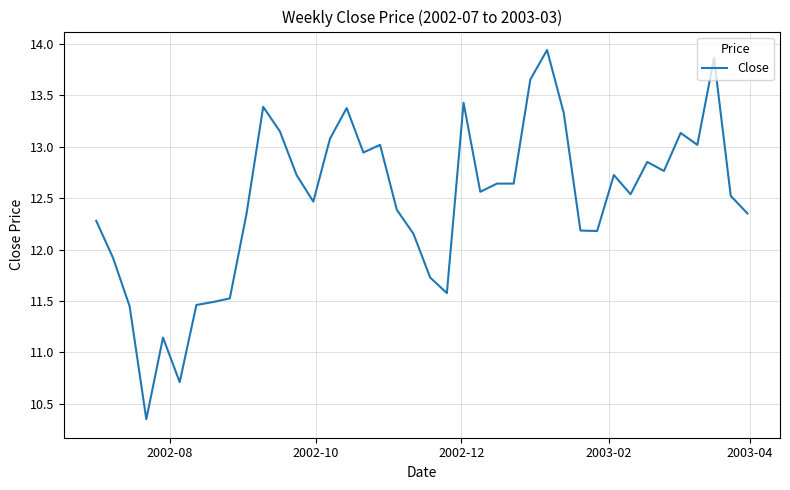

Is this an area chart (filled region under the line)?

No